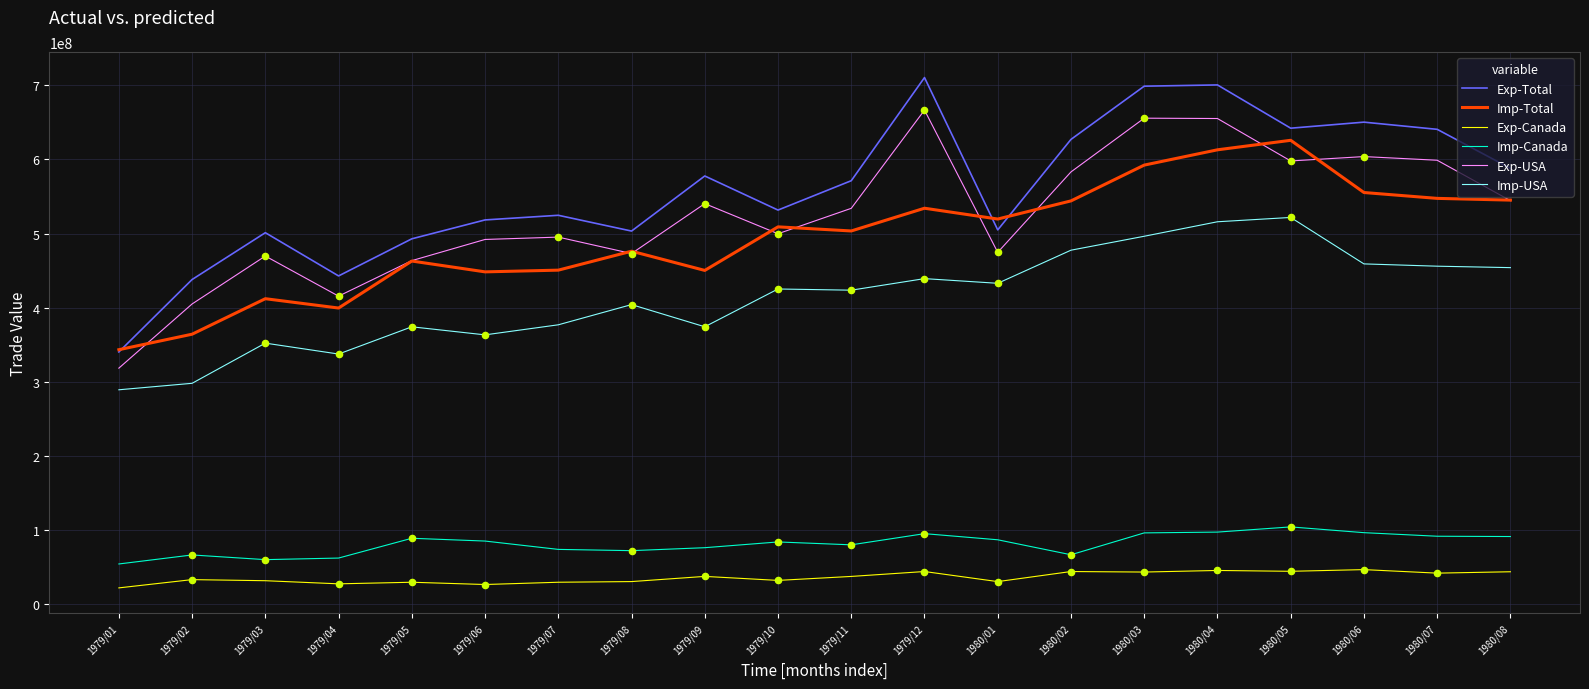

Which series has the widest spread of values?

Exp-Total